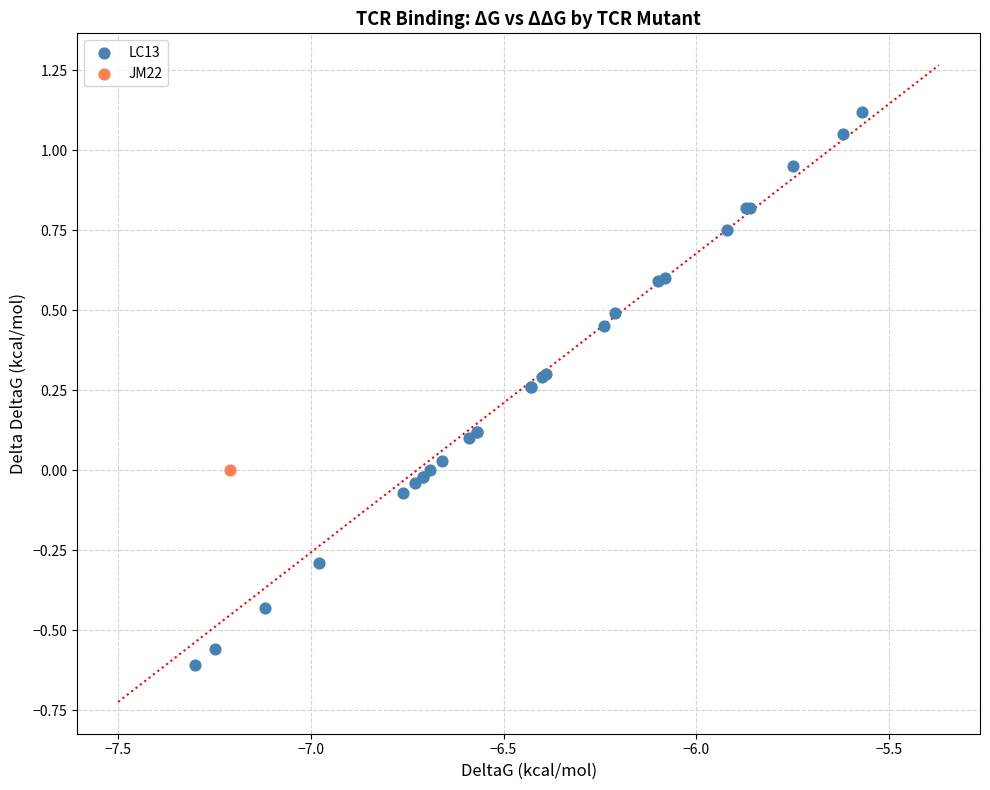

What are all the series names shown in the legend?

LC13, JM22